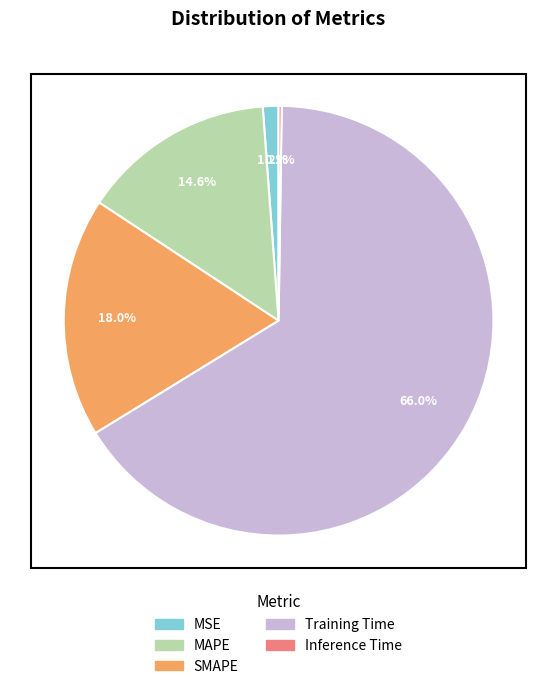

The MSE slice represents 1% of the pie. True or false?

True